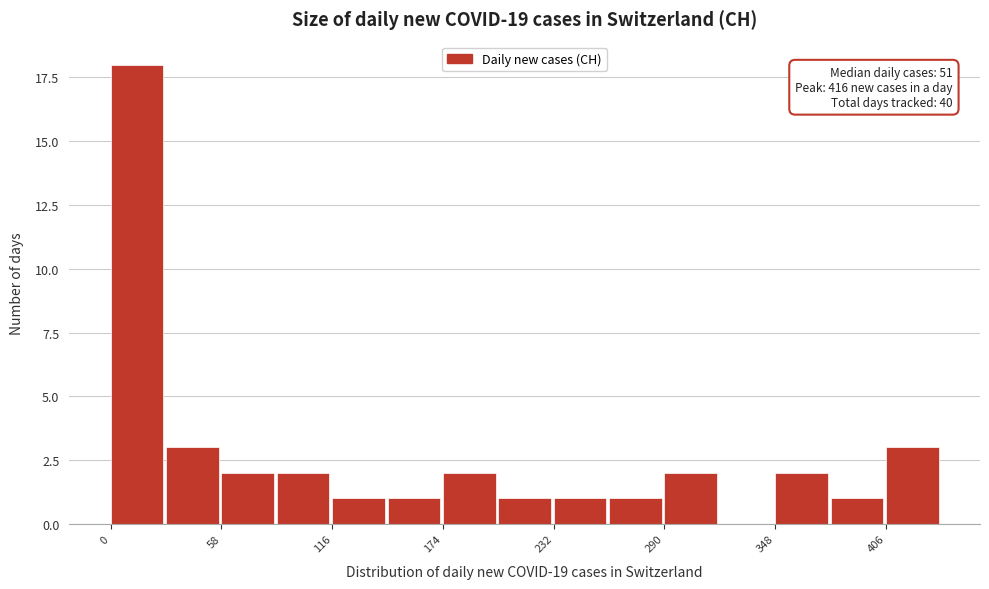

Around what value on the x-axis is the tallest bar? Give the approximate position of its centre, as read against the axis.

10